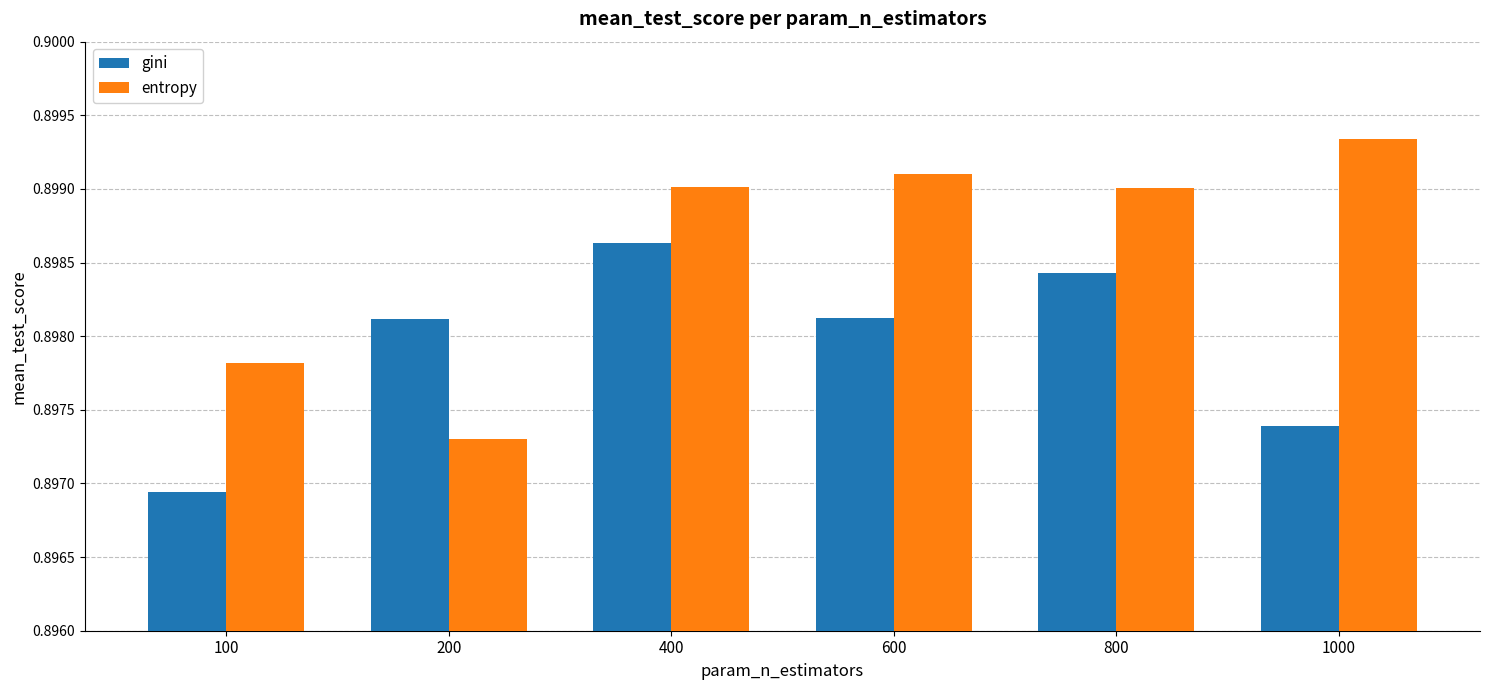

What is the total value across all series at 800?

1.8